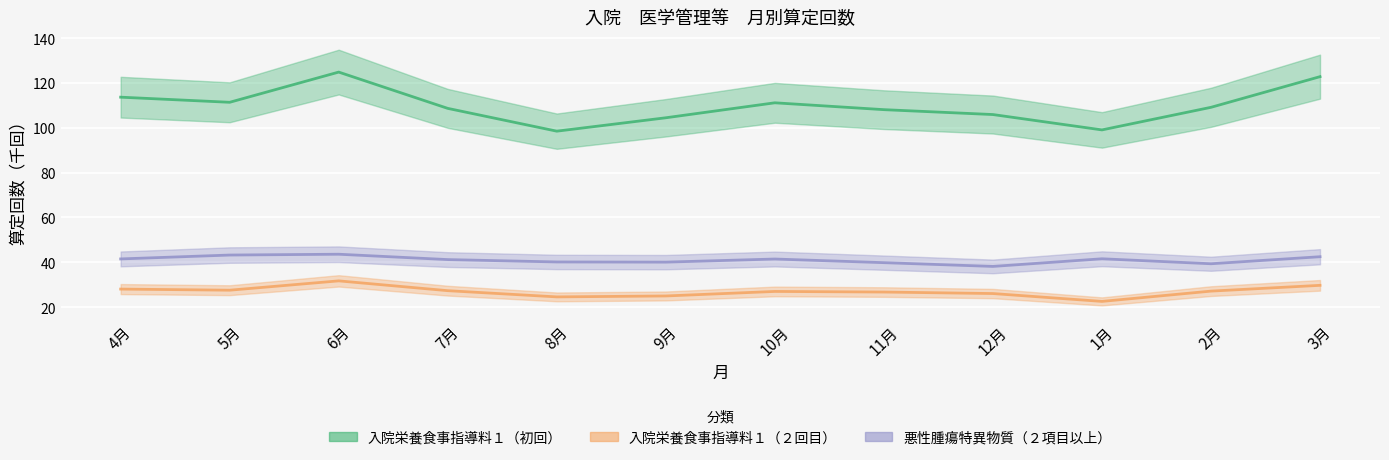

What is the average value of the 入院栄養食事指導料１（２回目） series?

26.9